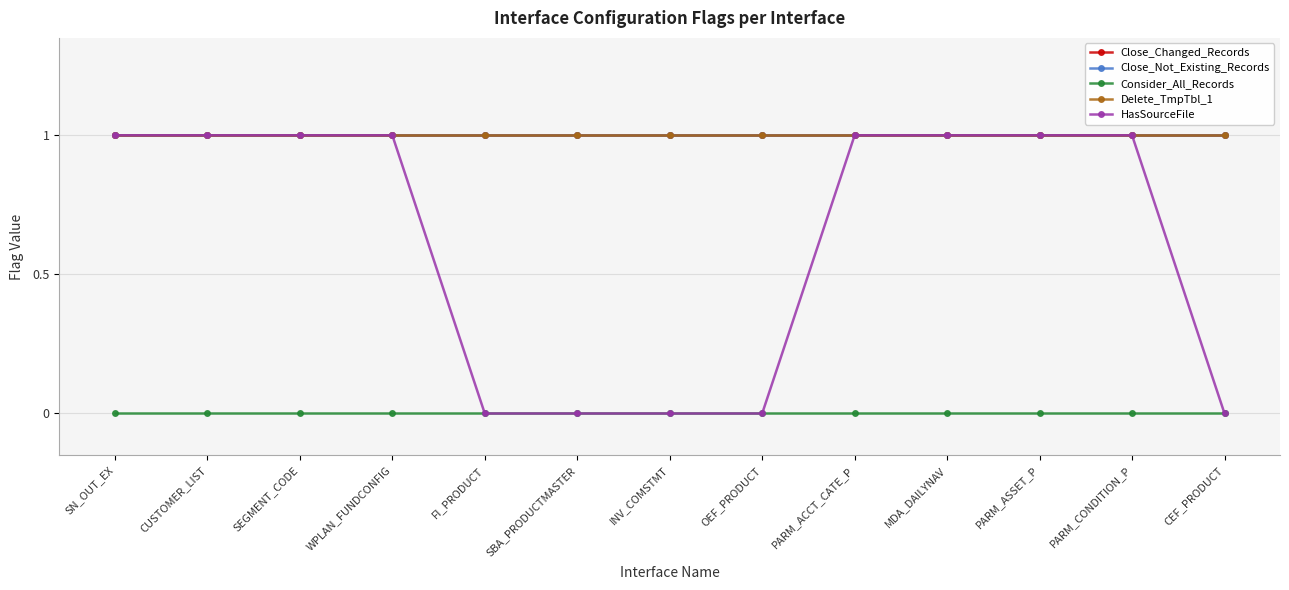

What is the total value across all series at PARM_ACCT_CATE_P?

4